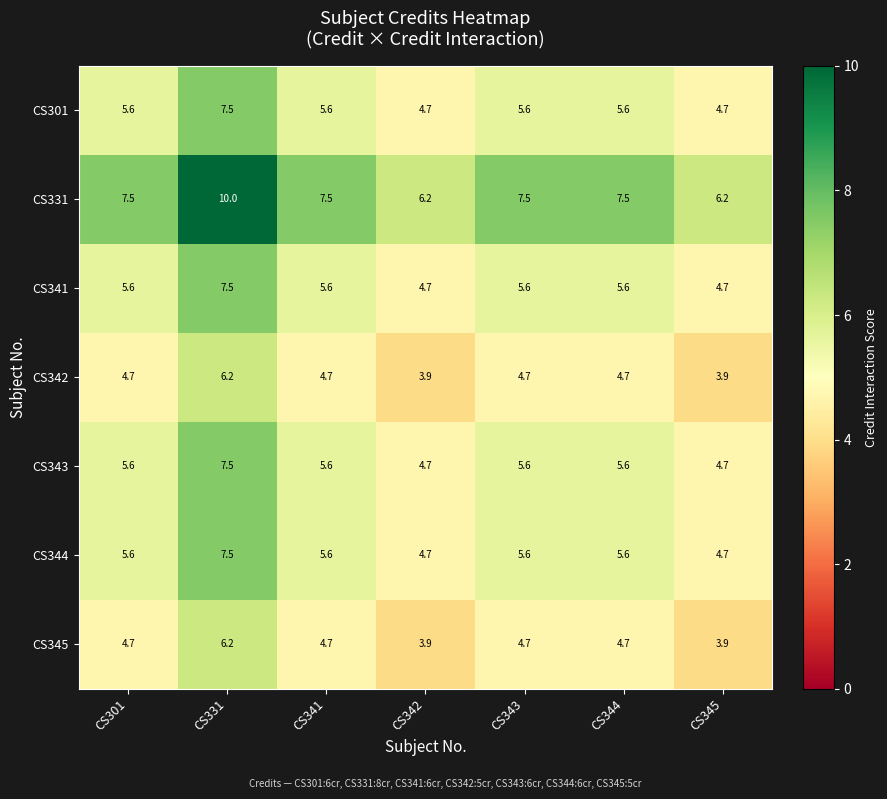

How many categories are shown in the chart?

7